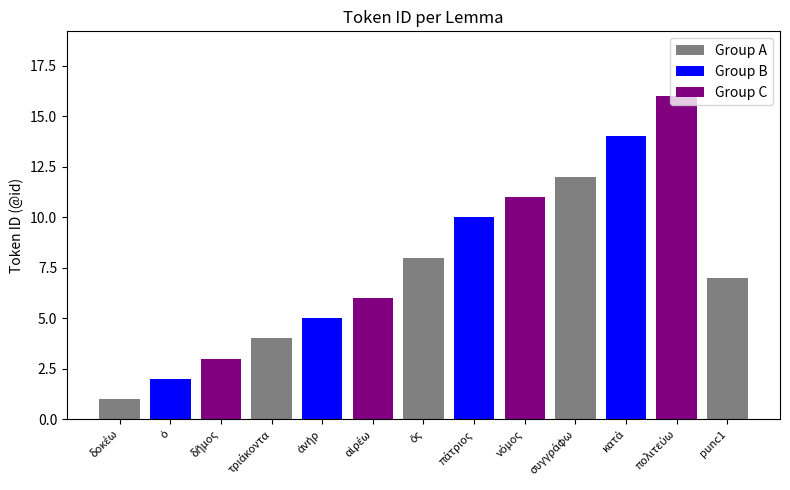

How many bars are there in total?

13